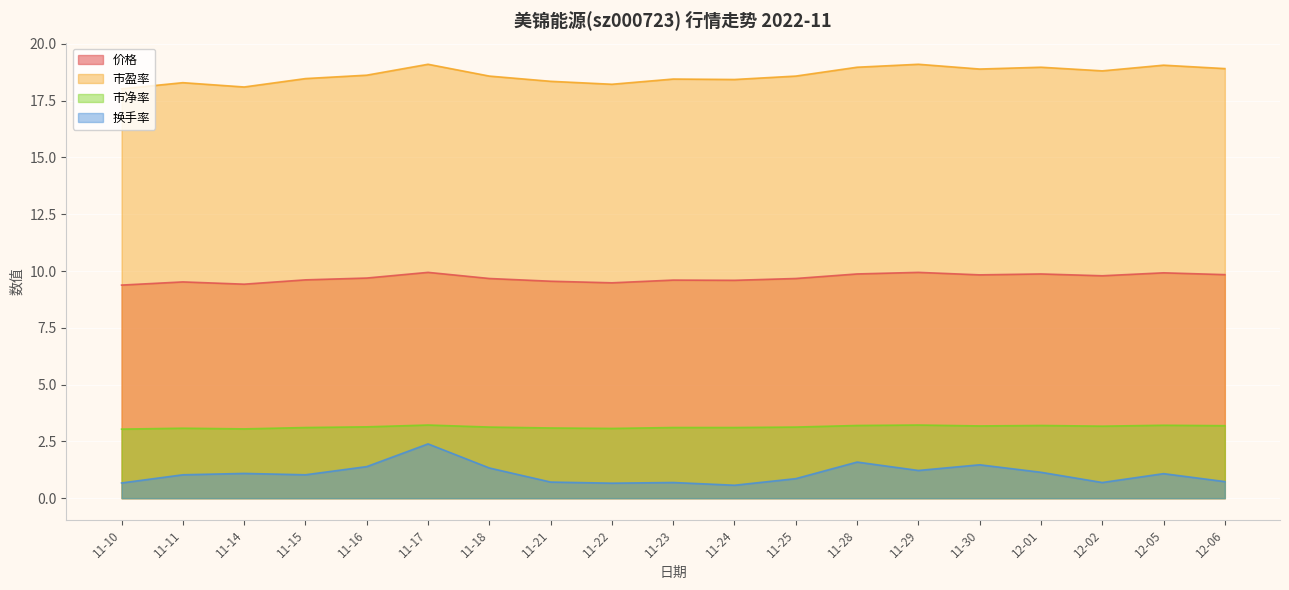

What is the sum of the 价格 values at 11-30 and 12-06?

19.7